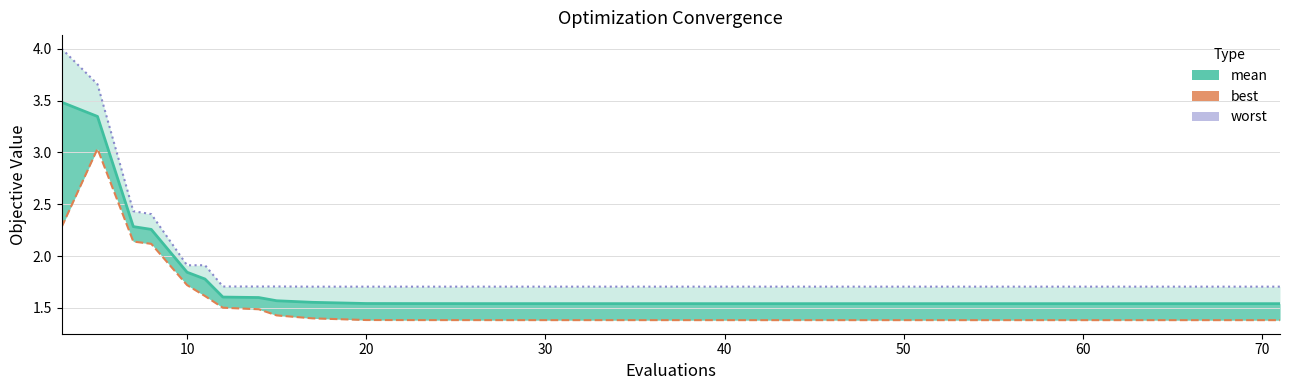

True or false: best line has more than 0 interior local peaks.

True